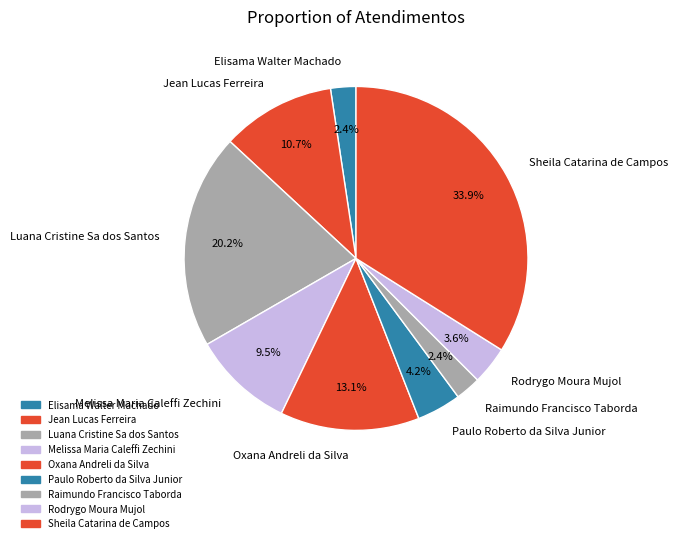

What is the largest slice in the pie chart?

Sheila Catarina de Campos